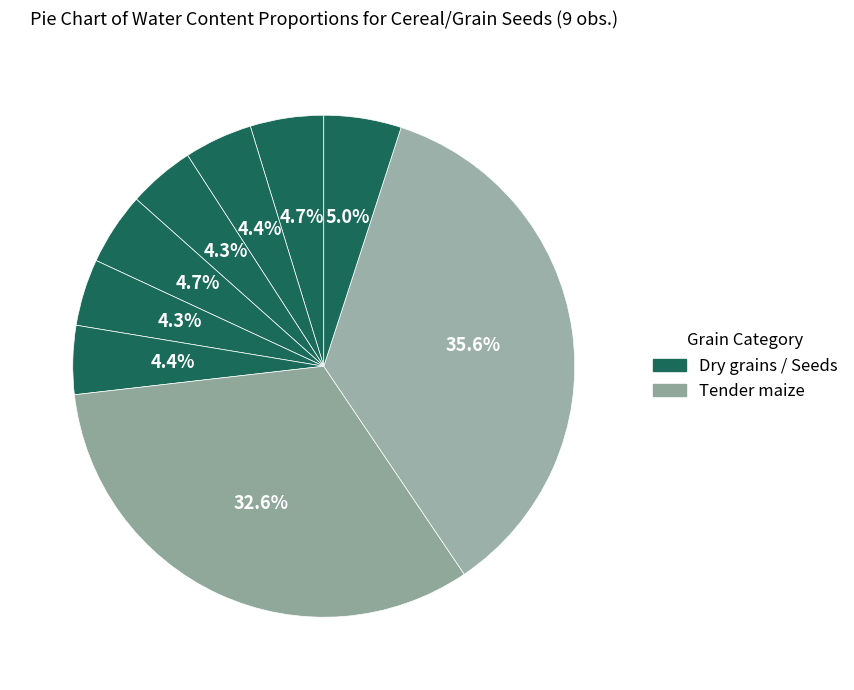

Count the number of slices in the pie.

9